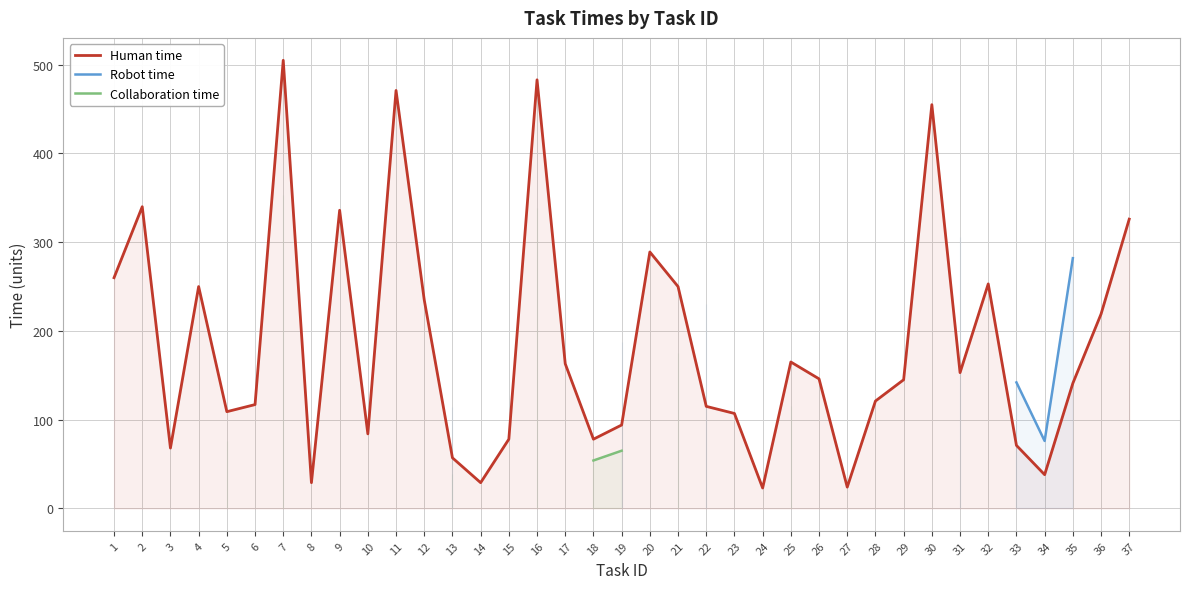

True or false: Collaboration time and Robot time cross at least once.

False